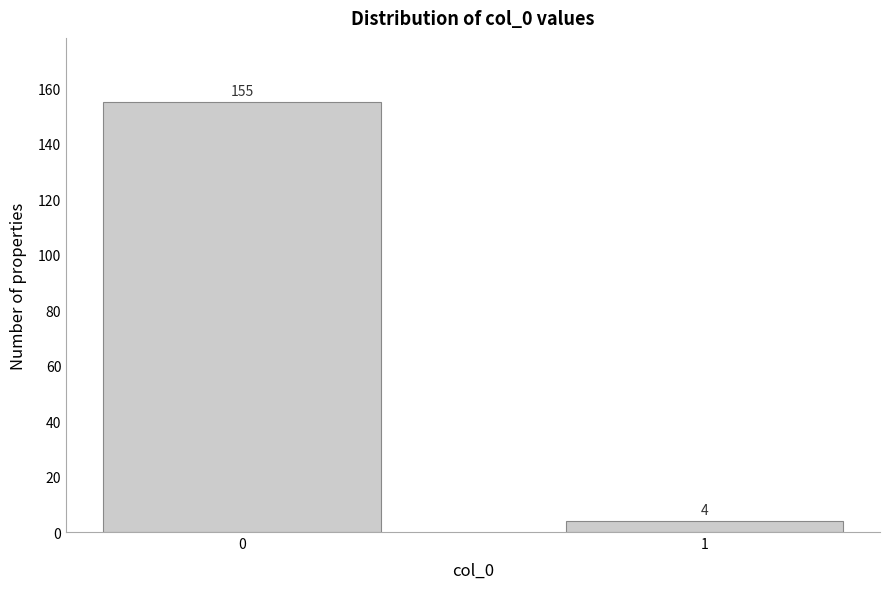

Reading left to right, transcribe all the data shown in this chart.

155	4